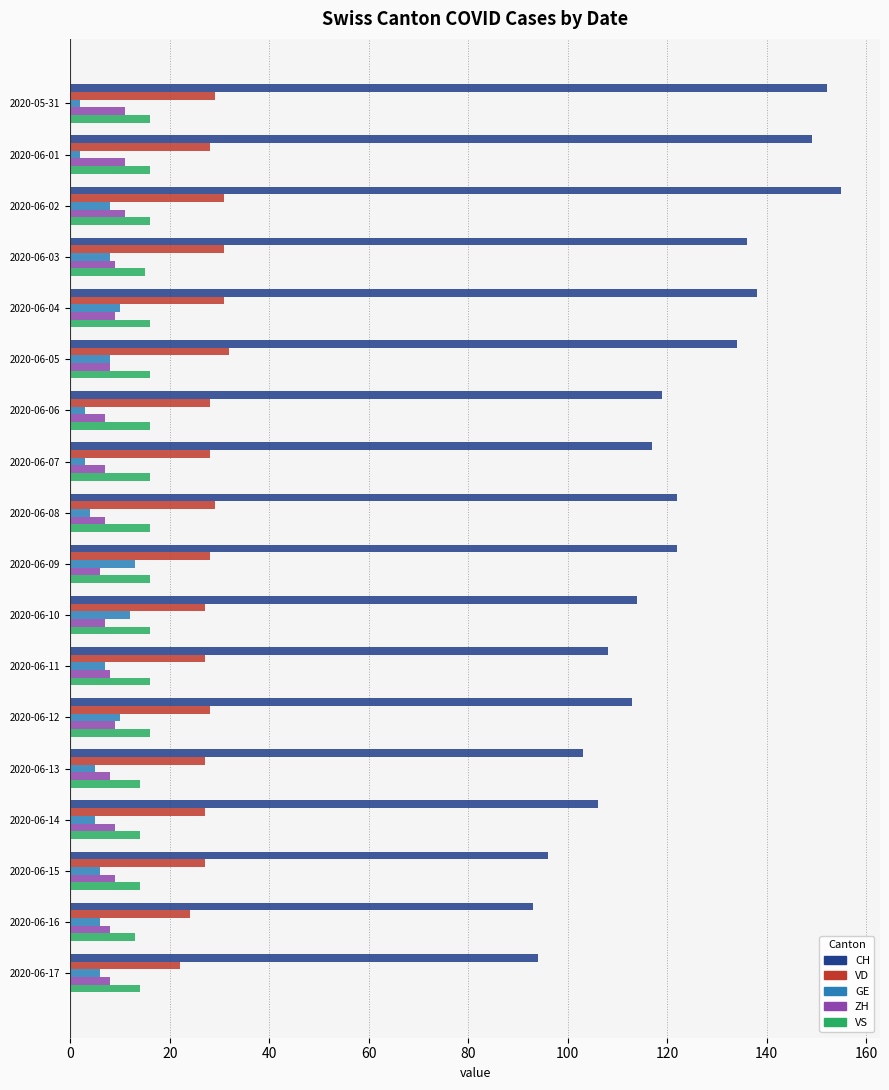

Count the ZH values in the range 7 to 9.

14